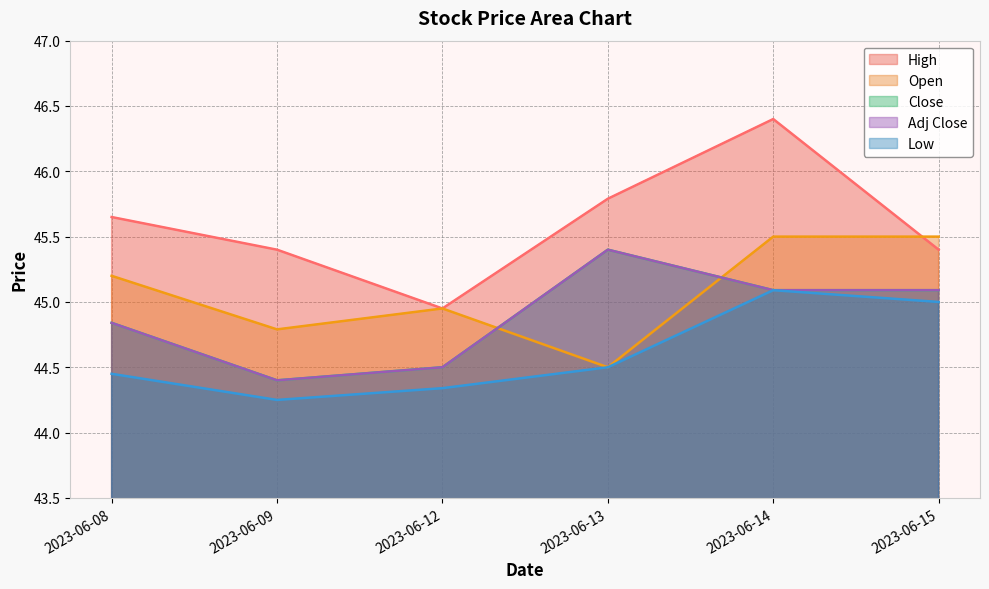

What is the difference between the maximum and minimum values in the Low series?

0.8